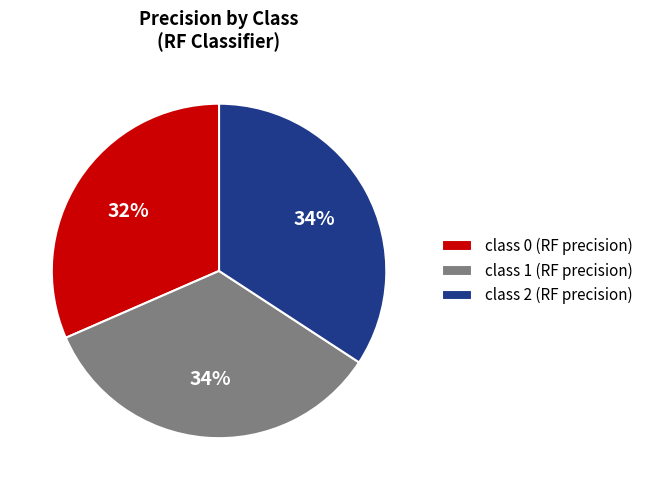

Which category has the smallest portion of the pie?

class 0 (RF precision)